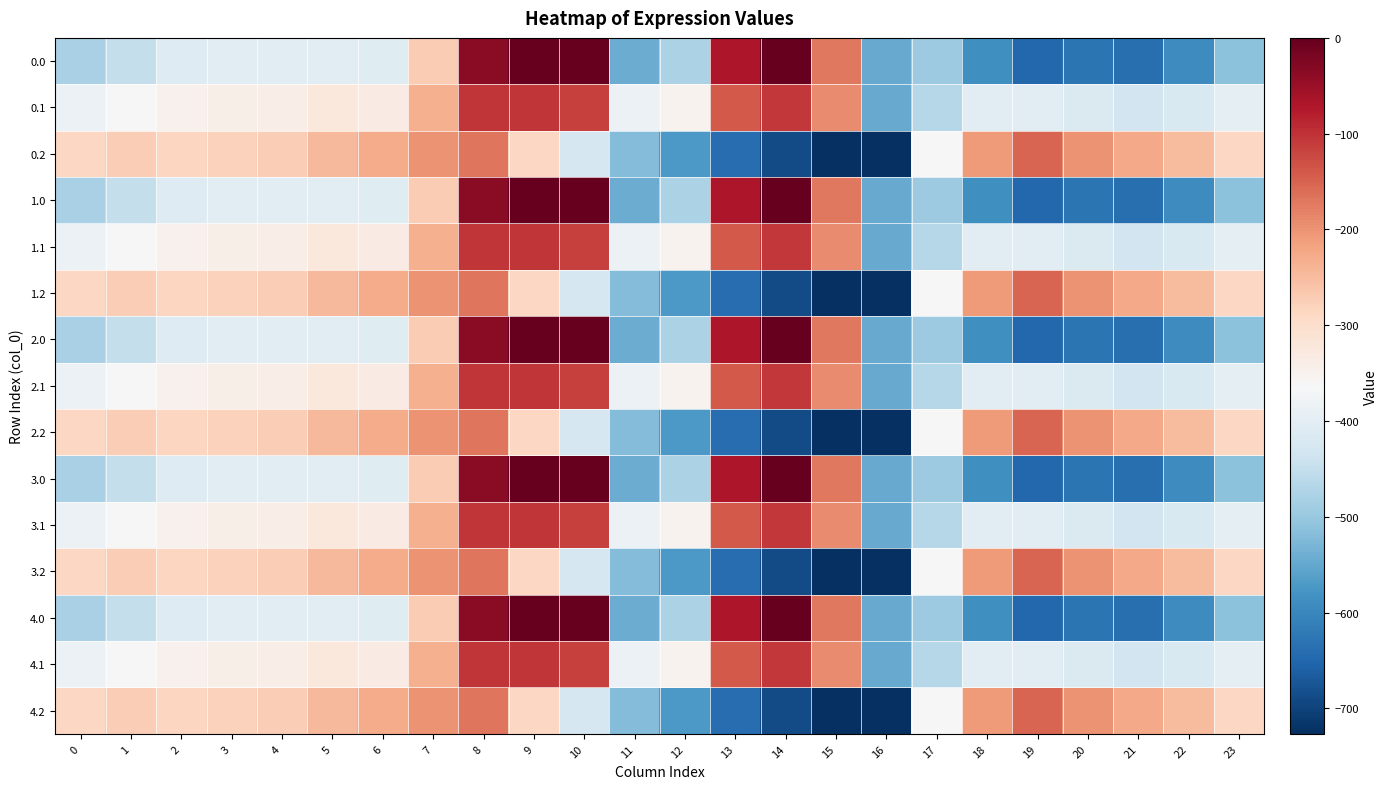

Reading left to right, transcribe all the data shown in this chart.

0.0: 0=-482.0	1=-449.5	2=-410.3	3=-404.4	4=-404.9	5=-403.8	6=-408.0	7=-270.7	8=-35.0	9=0.0	10=0.0	11=-544.3	12=-477.2	13=-70.2	14=-0.3	15=-172.8	16=-545.4	17=-494.8	18=-586.7	19=-649.2	20=-629.9	21=-638.4	22=-592.3	23=-511.3
0.1: 0=-384.6	1=-361.1	2=-347.9	3=-342.7	4=-339.6	5=-325.7	6=-332.2	7=-234.9	8=-102.3	9=-104.8	10=-114.0	11=-384.7	12=-350.8	13=-141.2	14=-105.5	15=-190.4	16=-547.3	17=-466.6	18=-405.4	19=-400.2	20=-414.5	21=-432.4	22=-419.9	23=-399.4
0.2: 0=-287.1	1=-272.7	2=-285.5	3=-281.0	4=-274.4	5=-245.0	6=-228.8	7=-199.0	8=-169.5	9=-288.5	10=-423.5	11=-520.6	12=-571.2	13=-640.4	14=-687.4	15=-725.8	16=-726.6	17=-362.4	18=-210.0	19=-151.0	20=-199.2	21=-226.4	22=-247.4	23=-287.5
1.0: 0=-482.0	1=-449.5	2=-410.3	3=-404.4	4=-404.9	5=-403.8	6=-408.0	7=-270.7	8=-35.0	9=0.0	10=0.0	11=-544.3	12=-477.2	13=-70.2	14=-0.3	15=-172.8	16=-545.4	17=-494.8	18=-586.7	19=-649.2	20=-629.9	21=-638.4	22=-592.3	23=-511.3
1.1: 0=-384.6	1=-361.1	2=-347.9	3=-342.7	4=-339.6	5=-325.7	6=-332.2	7=-234.9	8=-102.3	9=-104.8	10=-114.0	11=-384.7	12=-350.8	13=-141.2	14=-105.5	15=-190.4	16=-547.3	17=-466.6	18=-405.4	19=-400.2	20=-414.5	21=-432.4	22=-419.9	23=-399.4
1.2: 0=-287.1	1=-272.7	2=-285.5	3=-281.0	4=-274.4	5=-245.0	6=-228.8	7=-199.0	8=-169.5	9=-288.5	10=-423.5	11=-520.6	12=-571.2	13=-640.4	14=-687.4	15=-725.8	16=-726.6	17=-362.4	18=-210.0	19=-151.0	20=-199.2	21=-226.4	22=-247.4	23=-287.5
2.0: 0=-482.0	1=-449.5	2=-410.3	3=-404.4	4=-404.9	5=-403.8	6=-408.0	7=-270.7	8=-35.0	9=0.0	10=0.0	11=-544.3	12=-477.2	13=-70.2	14=-0.3	15=-172.8	16=-545.4	17=-494.8	18=-586.7	19=-649.2	20=-629.9	21=-638.4	22=-592.3	23=-511.3
2.1: 0=-384.6	1=-361.1	2=-347.9	3=-342.7	4=-339.6	5=-325.7	6=-332.2	7=-234.9	8=-102.3	9=-104.8	10=-114.0	11=-384.7	12=-350.8	13=-141.2	14=-105.5	15=-190.4	16=-547.3	17=-466.6	18=-405.4	19=-400.2	20=-414.5	21=-432.4	22=-419.9	23=-399.4
2.2: 0=-287.1	1=-272.7	2=-285.5	3=-281.0	4=-274.4	5=-245.0	6=-228.8	7=-199.0	8=-169.5	9=-288.5	10=-423.5	11=-520.6	12=-571.2	13=-640.4	14=-687.4	15=-725.8	16=-726.6	17=-362.4	18=-210.0	19=-151.0	20=-199.2	21=-226.4	22=-247.4	23=-287.5
3.0: 0=-482.0	1=-449.5	2=-410.3	3=-404.4	4=-404.9	5=-403.8	6=-408.0	7=-270.7	8=-35.0	9=0.0	10=0.0	11=-544.3	12=-477.2	13=-70.2	14=-0.3	15=-172.8	16=-545.4	17=-494.8	18=-586.7	19=-649.2	20=-629.9	21=-638.4	22=-592.3	23=-511.3
3.1: 0=-384.6	1=-361.1	2=-347.9	3=-342.7	4=-339.6	5=-325.7	6=-332.2	7=-234.9	8=-102.3	9=-104.8	10=-114.0	11=-384.7	12=-350.8	13=-141.2	14=-105.5	15=-190.4	16=-547.3	17=-466.6	18=-405.4	19=-400.2	20=-414.5	21=-432.4	22=-419.9	23=-399.4
3.2: 0=-287.1	1=-272.7	2=-285.5	3=-281.0	4=-274.4	5=-245.0	6=-228.8	7=-199.0	8=-169.5	9=-288.5	10=-423.5	11=-520.6	12=-571.2	13=-640.4	14=-687.4	15=-725.8	16=-726.6	17=-362.4	18=-210.0	19=-151.0	20=-199.2	21=-226.4	22=-247.4	23=-287.5
4.0: 0=-482.0	1=-449.5	2=-410.3	3=-404.4	4=-404.9	5=-403.8	6=-408.0	7=-270.7	8=-35.0	9=0.0	10=0.0	11=-544.3	12=-477.2	13=-70.2	14=-0.3	15=-172.8	16=-545.4	17=-494.8	18=-586.7	19=-649.2	20=-629.9	21=-638.4	22=-592.3	23=-511.3
4.1: 0=-384.6	1=-361.1	2=-347.9	3=-342.7	4=-339.6	5=-325.7	6=-332.2	7=-234.9	8=-102.3	9=-104.8	10=-114.0	11=-384.7	12=-350.8	13=-141.2	14=-105.5	15=-190.4	16=-547.3	17=-466.6	18=-405.4	19=-400.2	20=-414.5	21=-432.4	22=-419.9	23=-399.4
4.2: 0=-287.1	1=-272.7	2=-285.5	3=-281.0	4=-274.4	5=-245.0	6=-228.8	7=-199.0	8=-169.5	9=-288.5	10=-423.5	11=-520.6	12=-571.2	13=-640.4	14=-687.4	15=-725.8	16=-726.6	17=-362.4	18=-210.0	19=-151.0	20=-199.2	21=-226.4	22=-247.4	23=-287.5